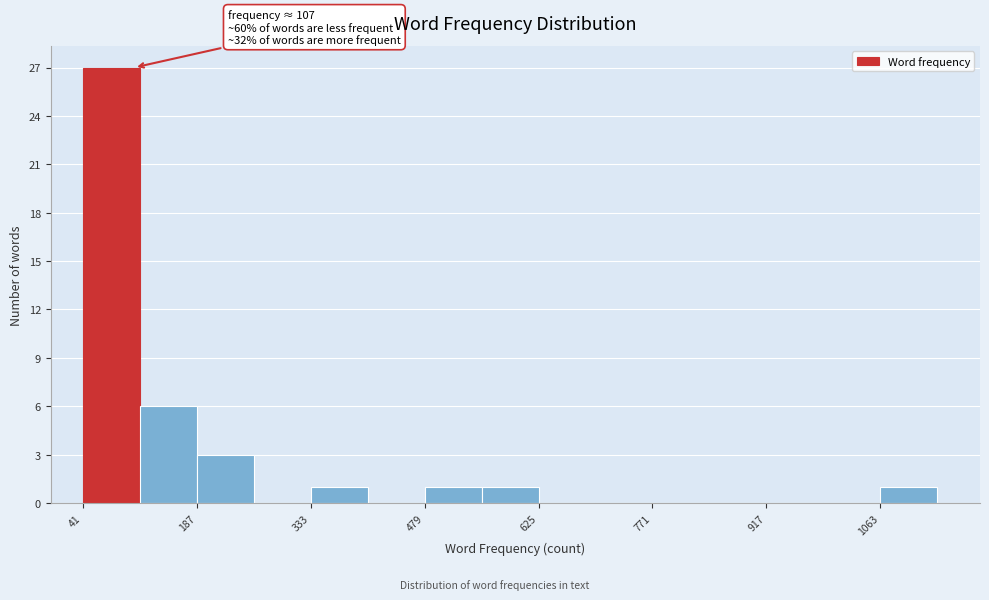

Read against the x-axis, roughly where is the centre of the tallest bar?

80